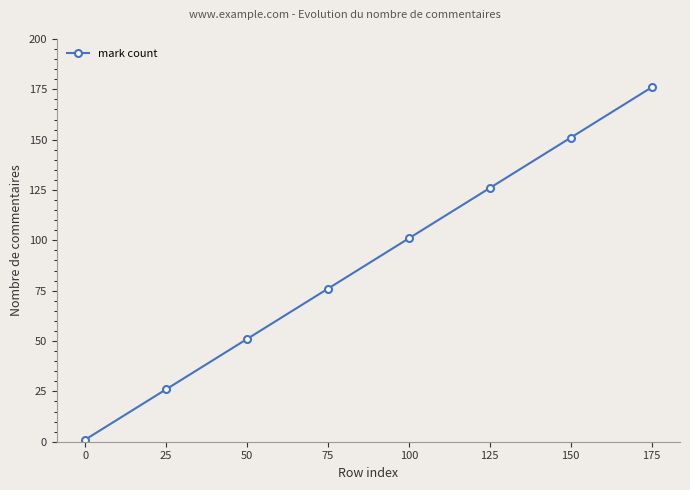

Reading left to right, extract all data points from this chart.

0=1	25=26	50=51	75=76	100=101	125=126	150=151	175=176